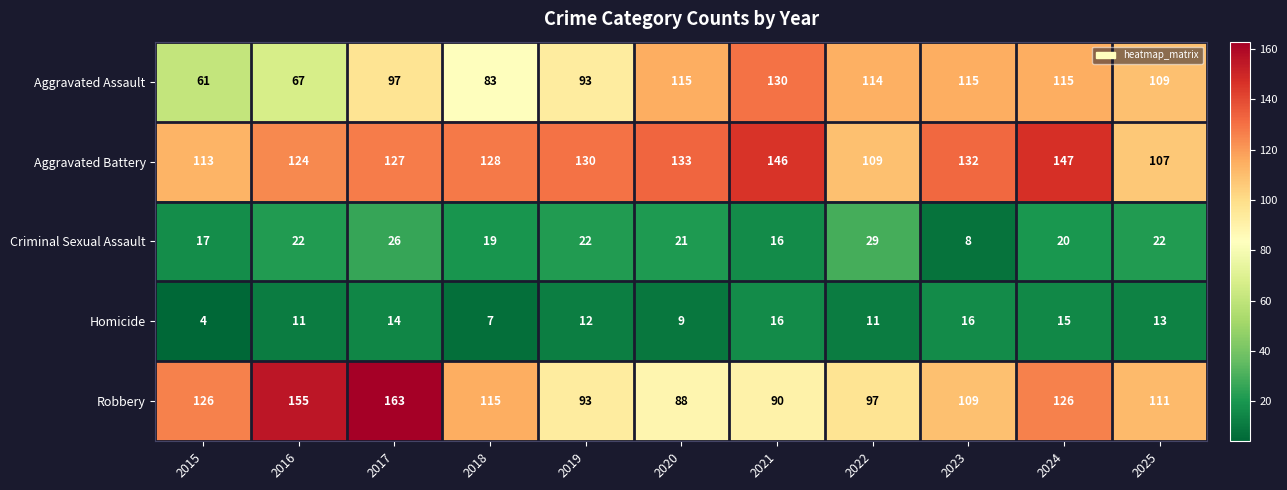

What is the difference between the maximum and minimum values in the Robbery series?

75